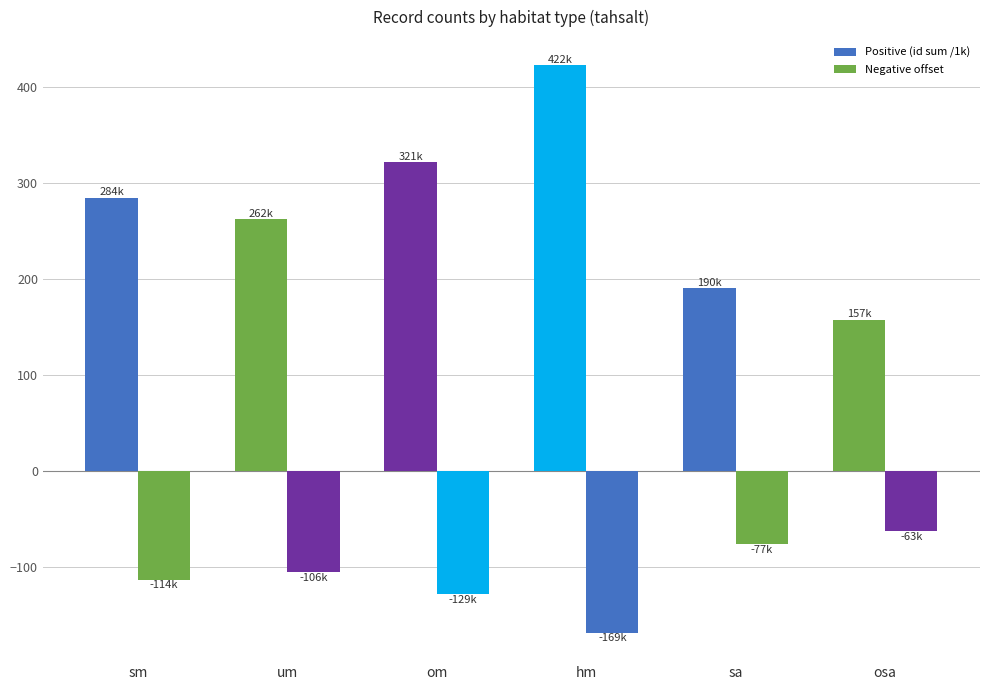

How many groups of bars are there?

6